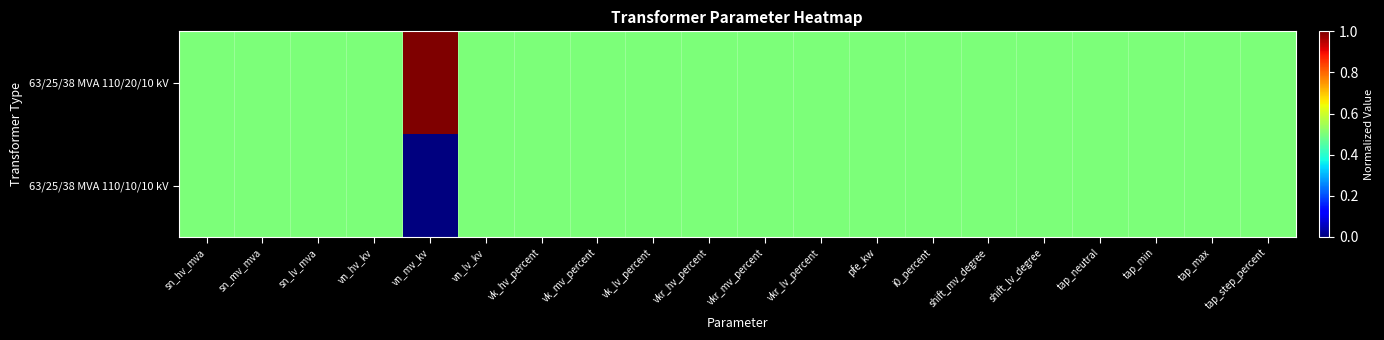

Which series has the largest range (max minus min)?

63/25/38 MVA 110/20/10 kV